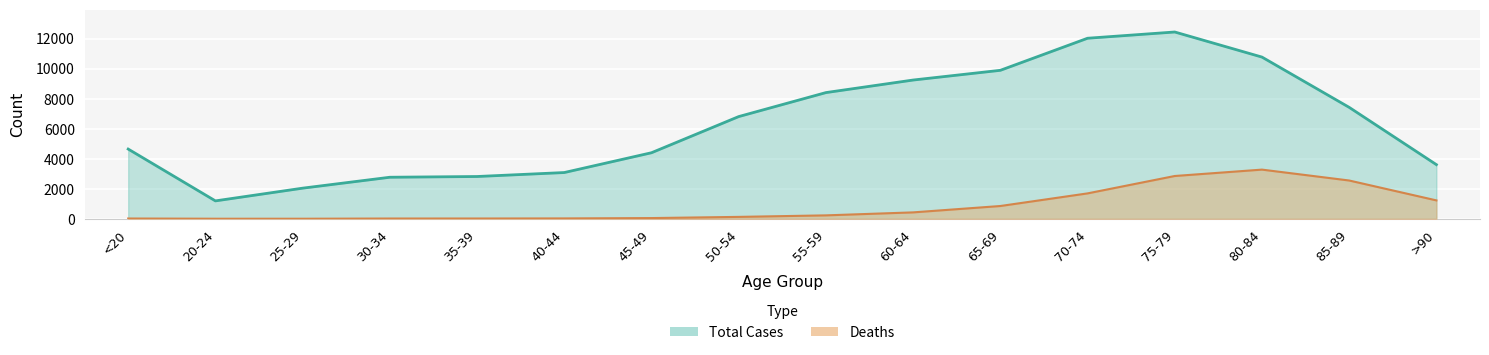

What are all the series names shown in the legend?

Deaths, Total Cases